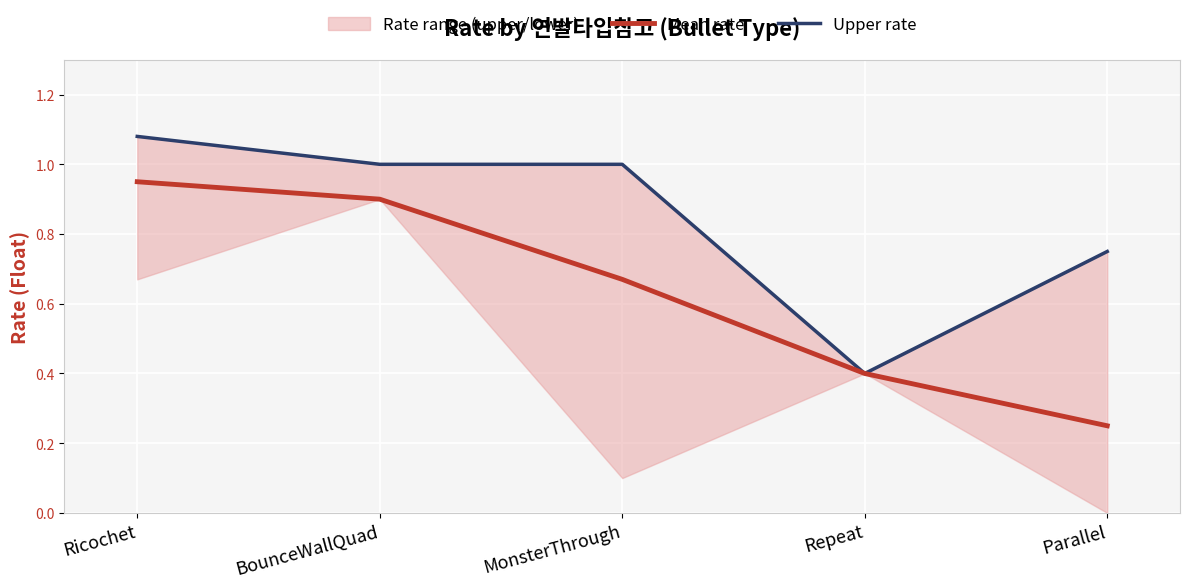

What is the value of the Upper rate point at the 5th from the left?

0.8